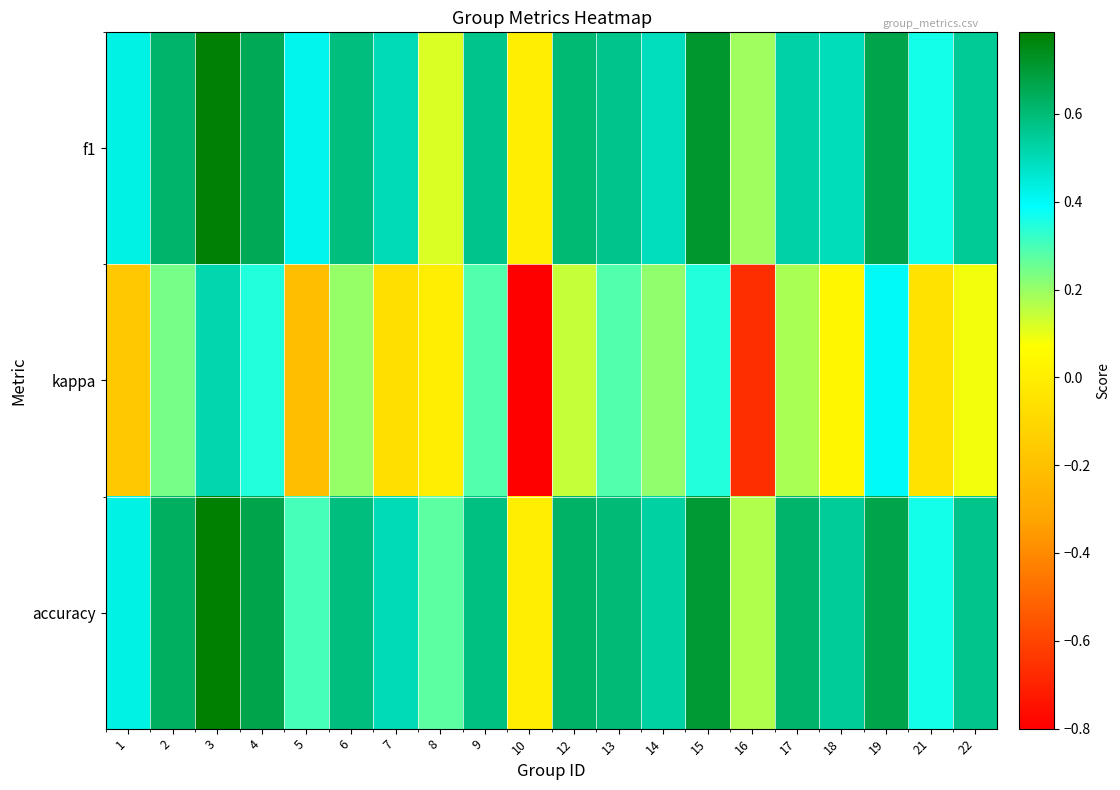

What is the greatest value displayed?

0.8